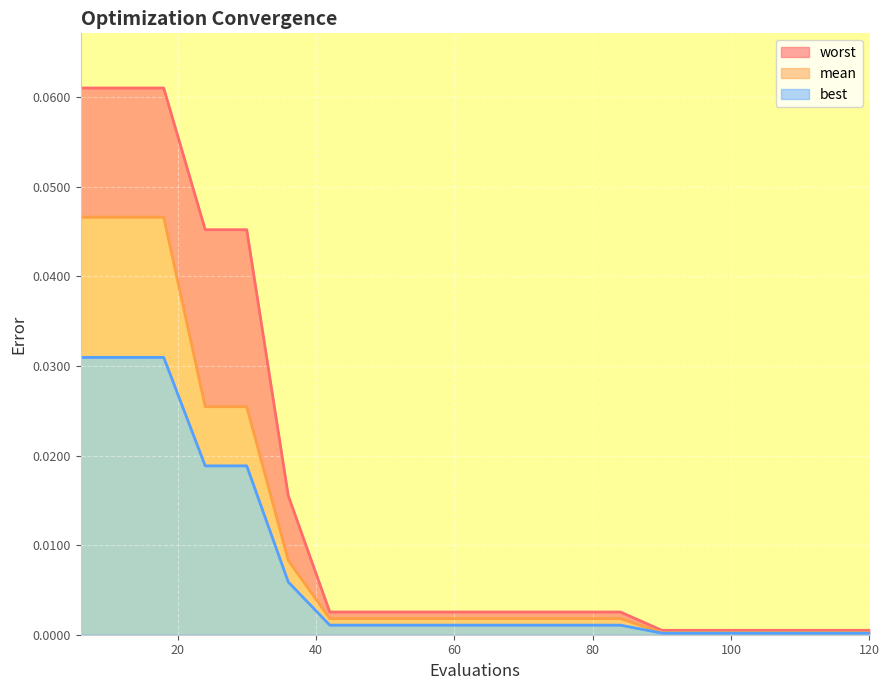

Which series has the largest range (max minus min)?

worst